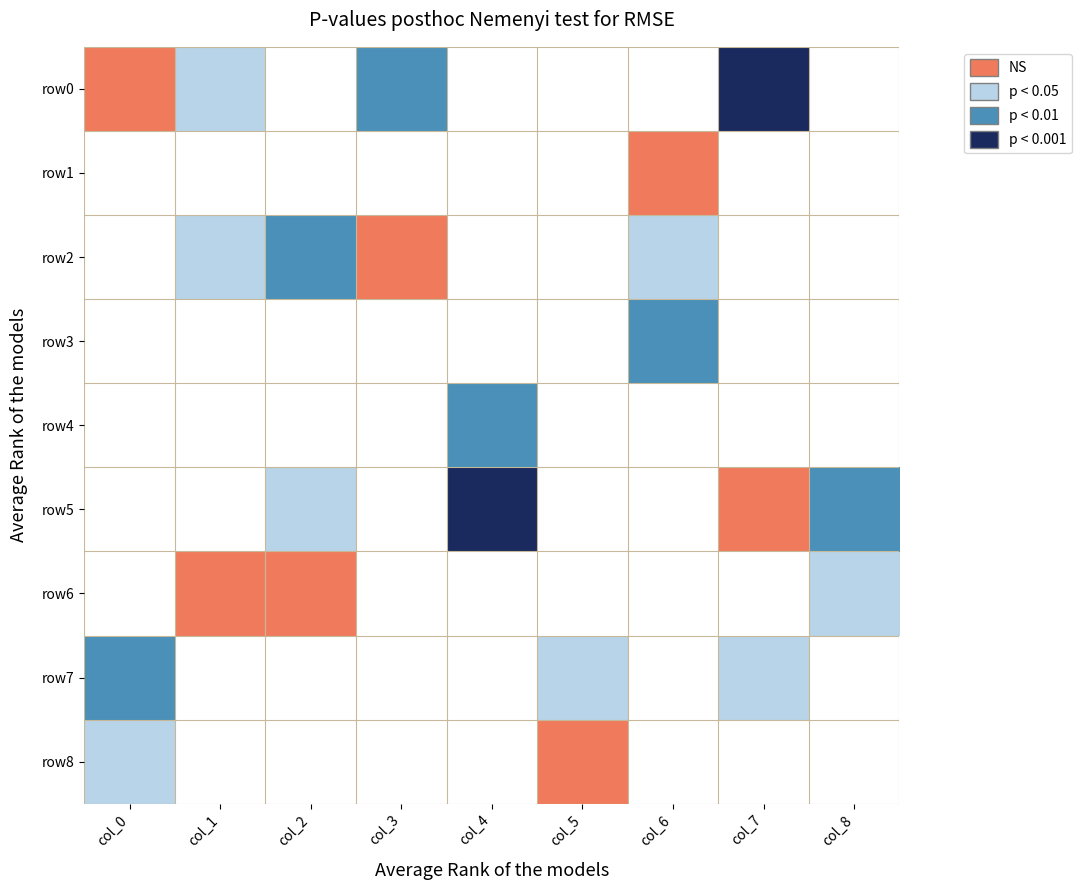

What is the total value across all series at col_0?

6